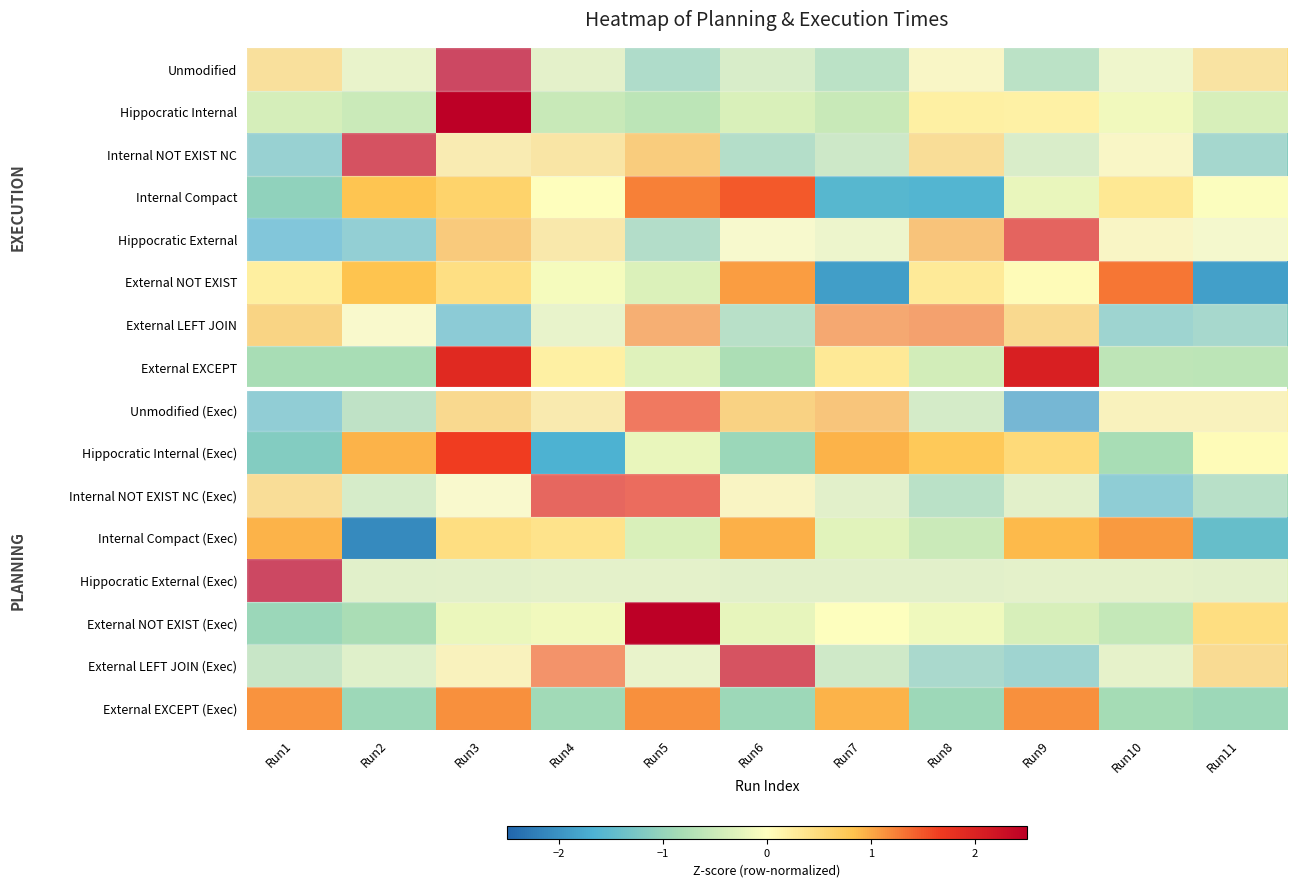

Which category has the lowest value across all series?

Run2